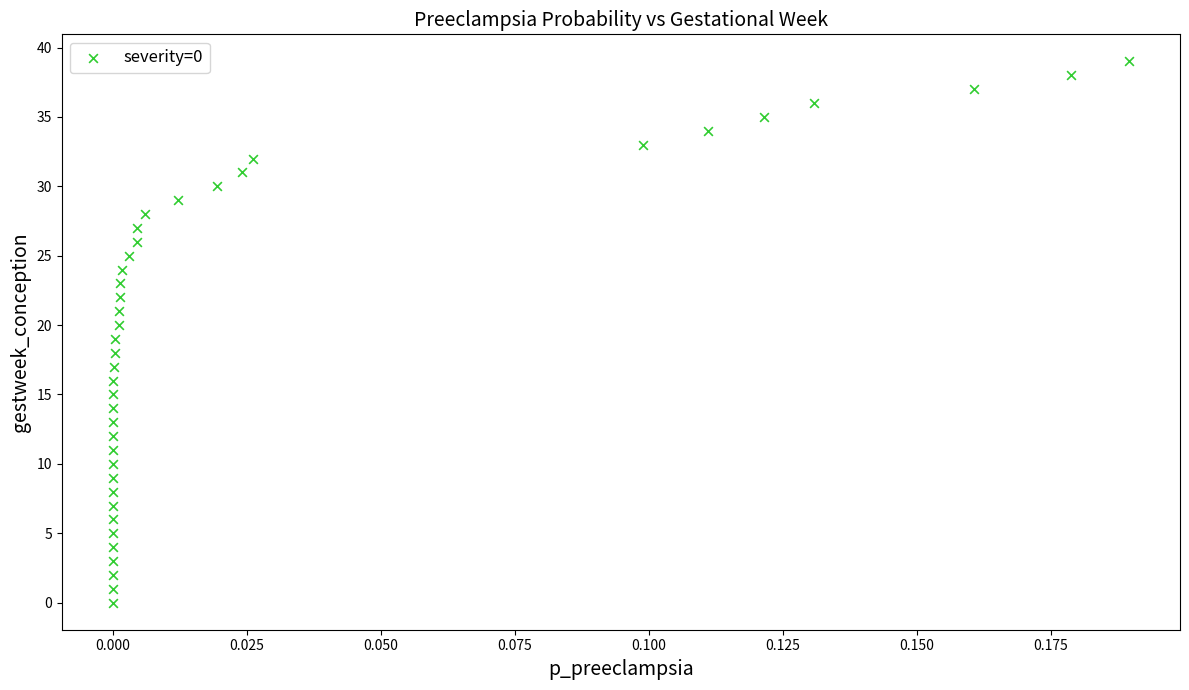

What is the range of Y values (max minus min)?

39